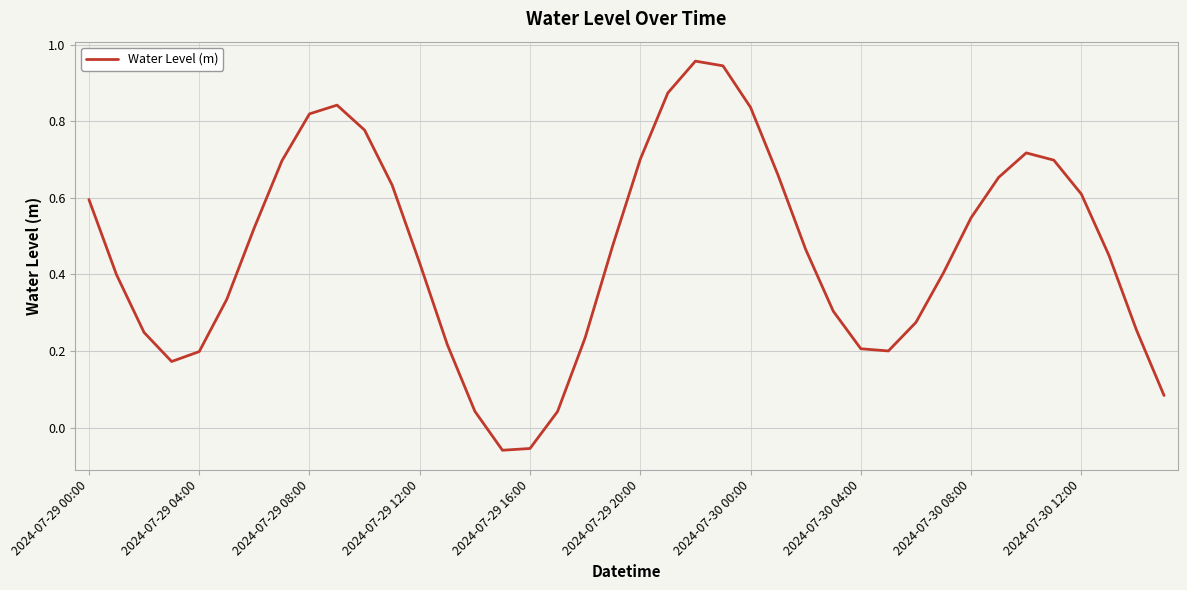

How many lines are shown in the chart?

1